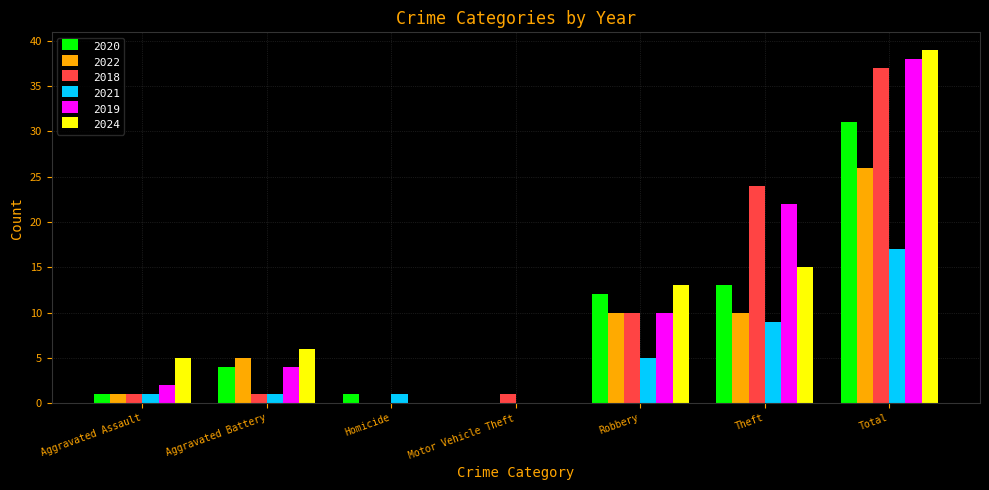

What is the average value of the 2024 series?

11